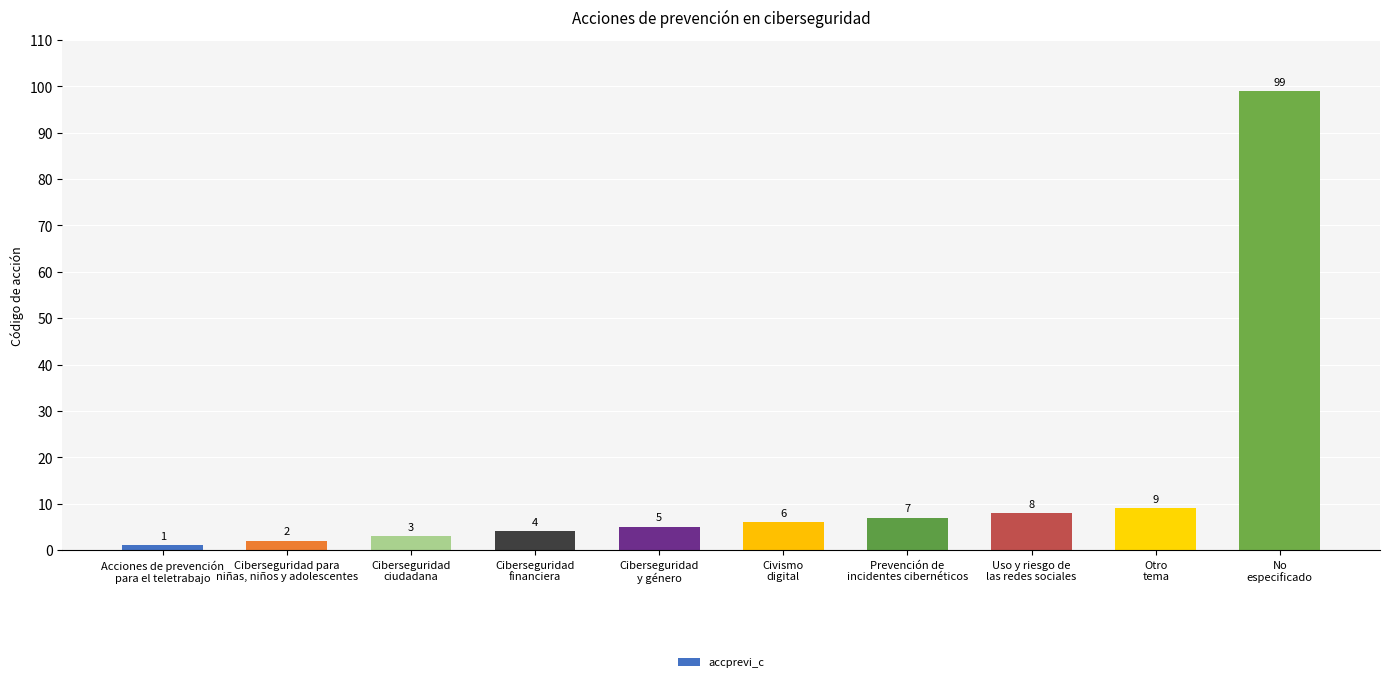

Reading left to right, transcribe all the data shown in this chart.

Acciones de prevención
para el teletrabajo=1	Ciberseguridad para
niñas, niños y adolescentes=2	Ciberseguridad
ciudadana=3	Ciberseguridad
financiera=4	Ciberseguridad
y género=5	Civismo
digital=6	Prevención de
incidentes cibernéticos=7	Uso y riesgo de
las redes sociales=8	Otro
tema=9	No
especificado=99